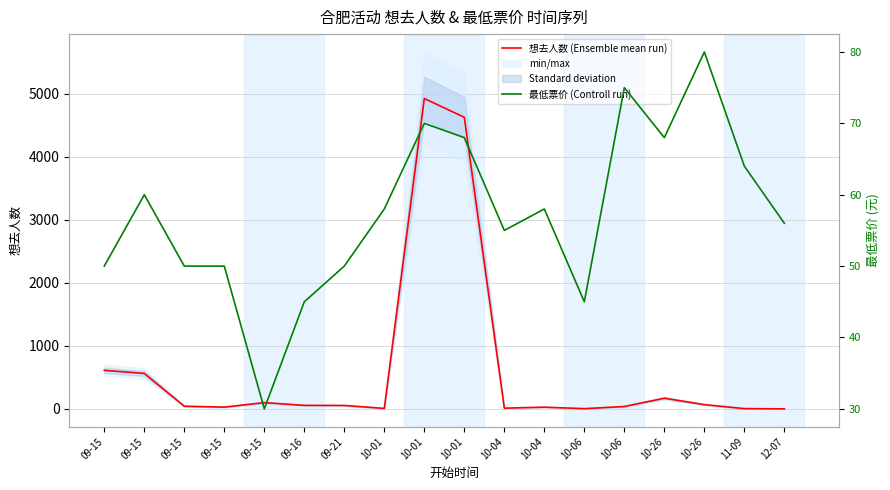

Which series has the largest total across all categories?

想去人数 (Ensemble mean run)